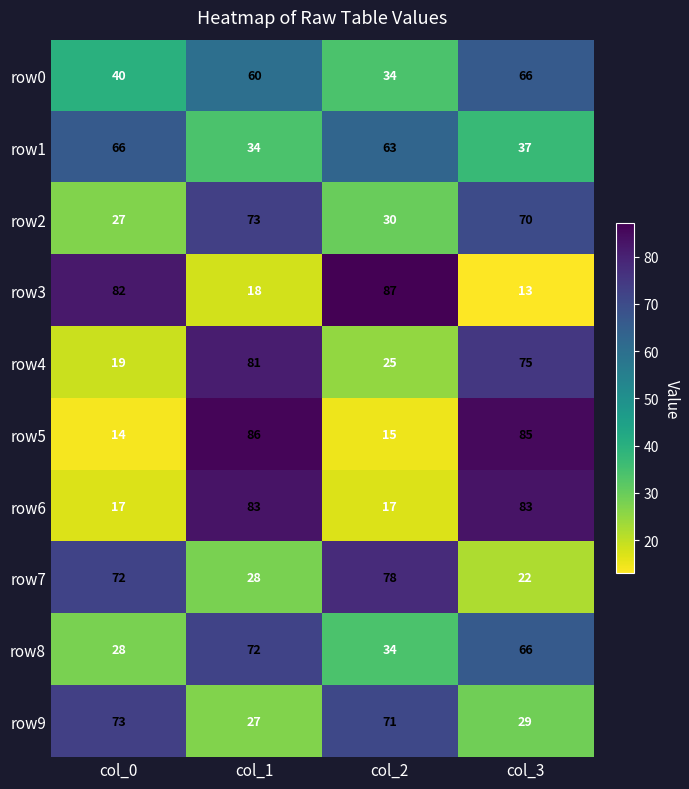

The row9 series shows 71 at col_2. True or false?

True